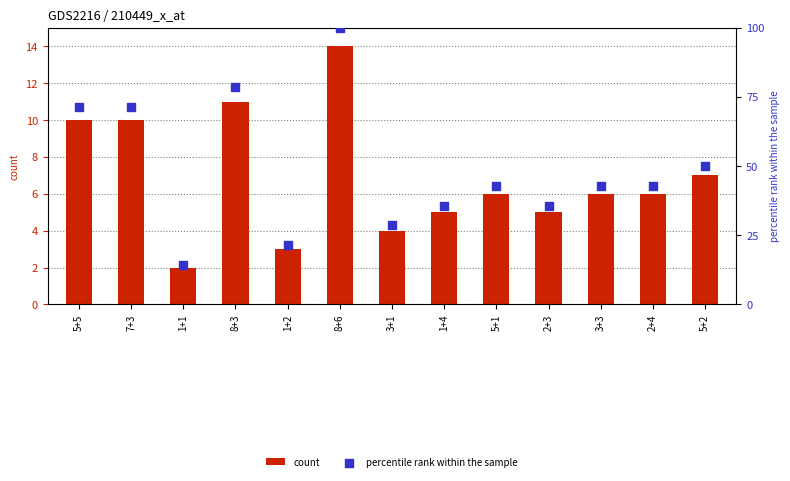

At which category is the sum across all series the highest?

8+6